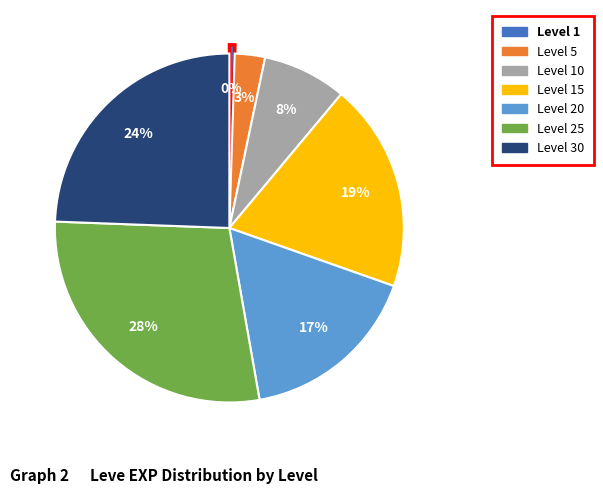

How many segments does this pie chart have?

7